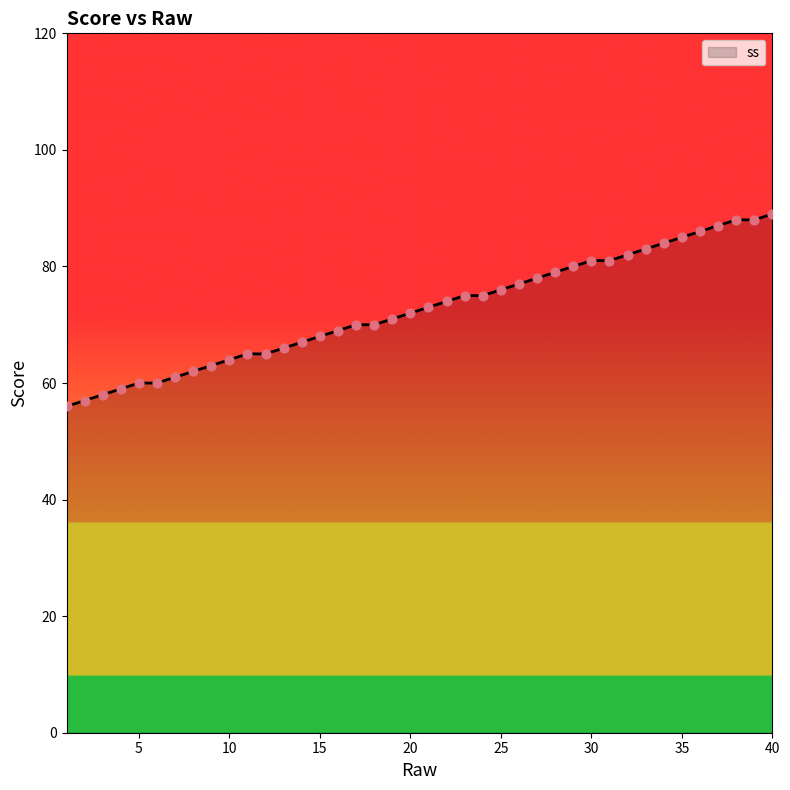

What is the difference between the maximum and minimum values?

33